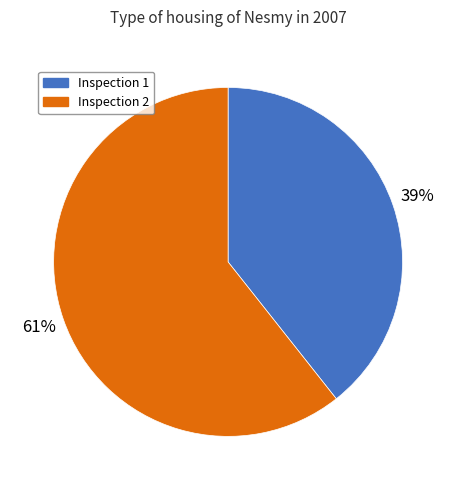

Between Inspection 1 and Inspection 2, which is larger?

Inspection 2